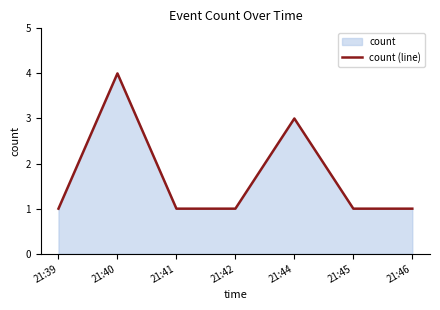

Reading right to left, extract all data points from this chart.

1	1	3	1	1	4	1